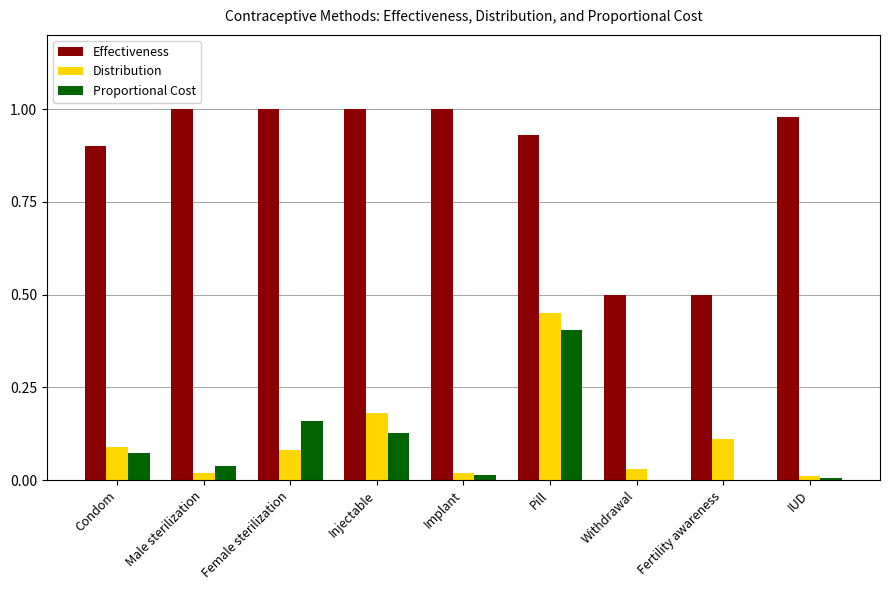

Is the value of Distribution at Female sterilization greater than the value of Proportional Cost at Withdrawal?

Yes